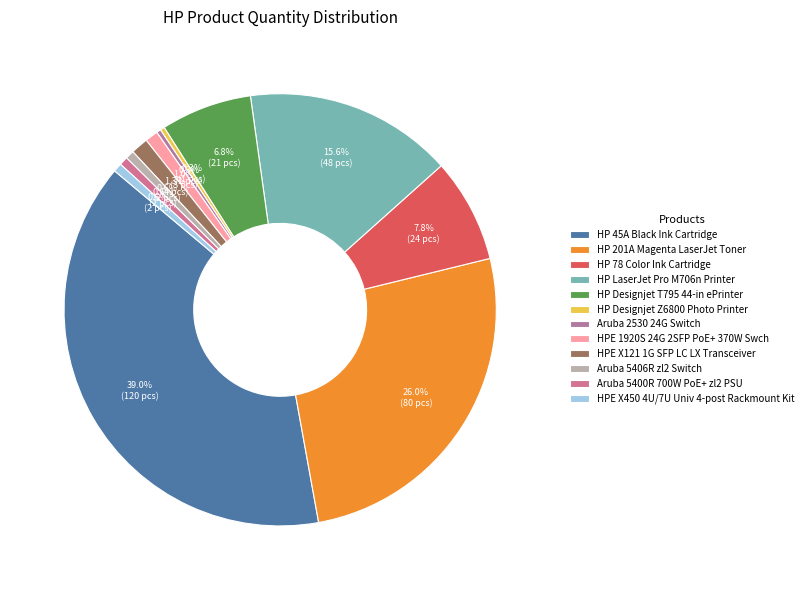

Does HP Designjet T795 44-in ePrinter account for over 50% of the chart?

No